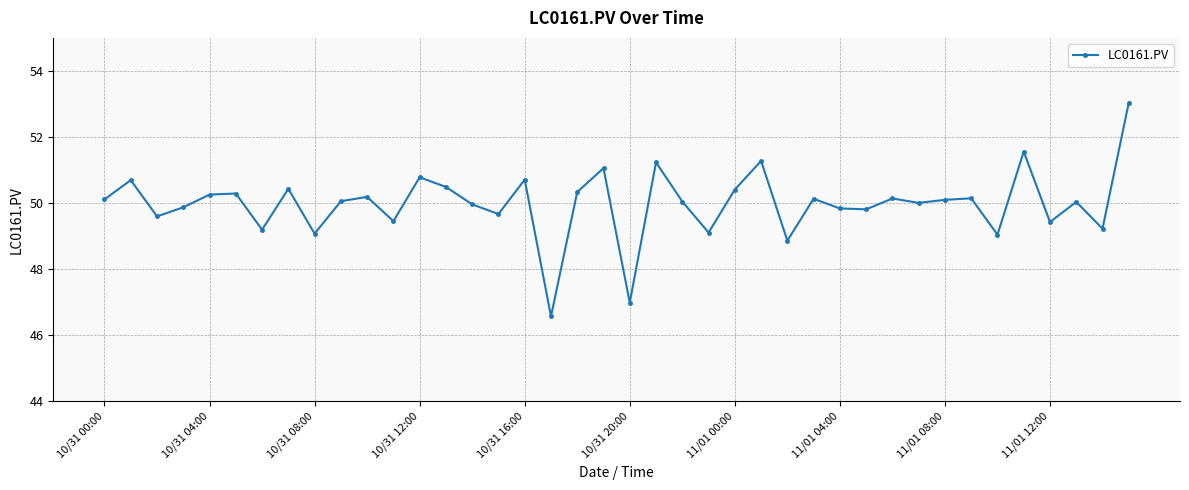

How many distinct data groups are displayed?

1